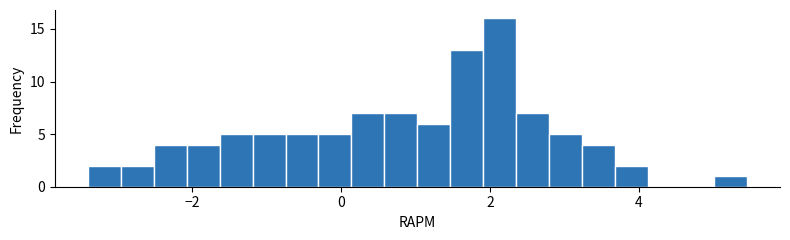

Around what value on the x-axis is the tallest bar? Give the approximate position of its centre, as read against the axis.

2.2